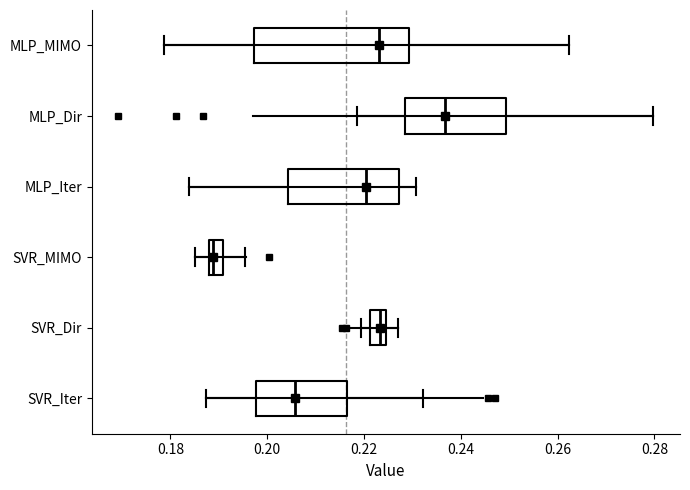

Reading bottom to top, transcribe this box plot: for each box, give where its median line is, the range the box spans, and where its two whiskers end, as read against the x-axis. The values are not printed on the chart, so give them approximately, as read against the axis.

SVR_Iter: median 0.206, box 0.198 to 0.216, whiskers 0.188 to 0.232
SVR_Dir: median 0.224 (inside the box), box 0.222 to 0.224, whiskers 0.220 to 0.226
SVR_MIMO: median 0.188 (just right of the box's left edge), box 0.188 to 0.190, whiskers 0.184 to 0.196
MLP_Iter: median 0.220, box 0.204 to 0.228, whiskers 0.184 to 0.230
MLP_Dir: median 0.236, box 0.228 to 0.250, whiskers 0.218 to 0.280
MLP_MIMO: median 0.224, box 0.198 to 0.230, whiskers 0.178 to 0.262